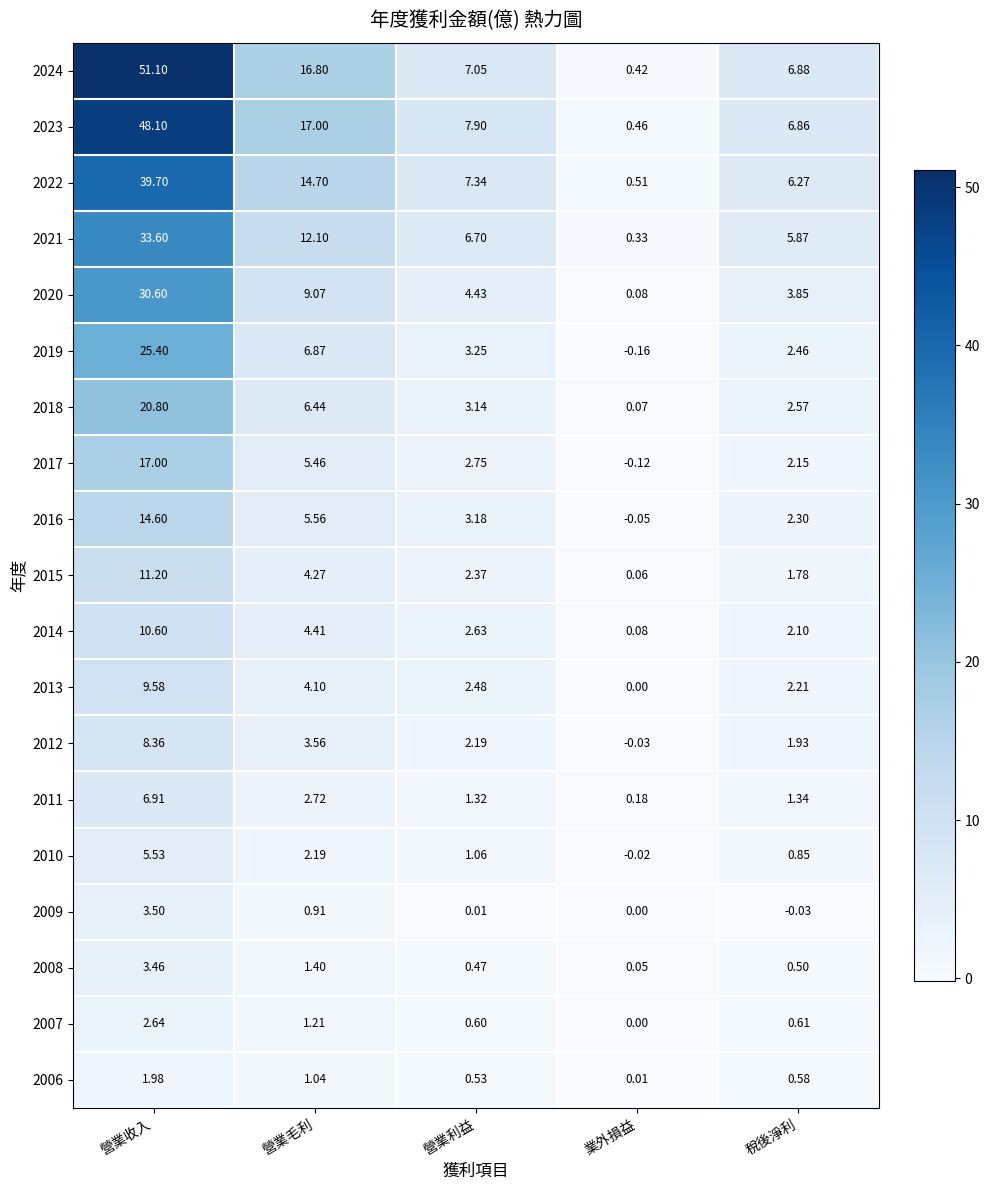

Where does the 2013 series first go above 2?

營業收入